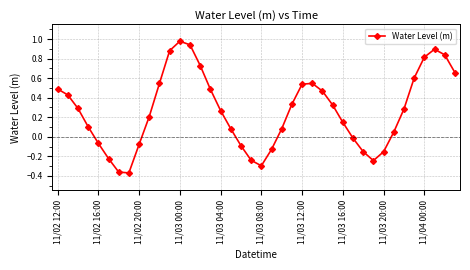

What is the sum of all values?

10.6